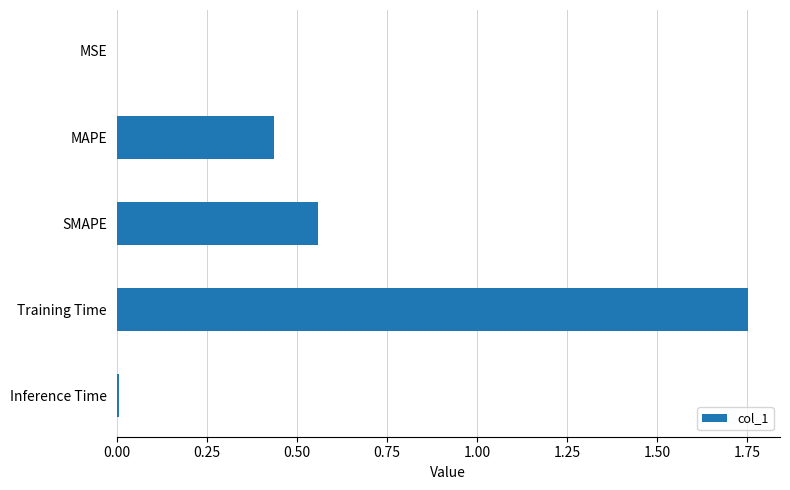

What is the sum of all values?

2.8